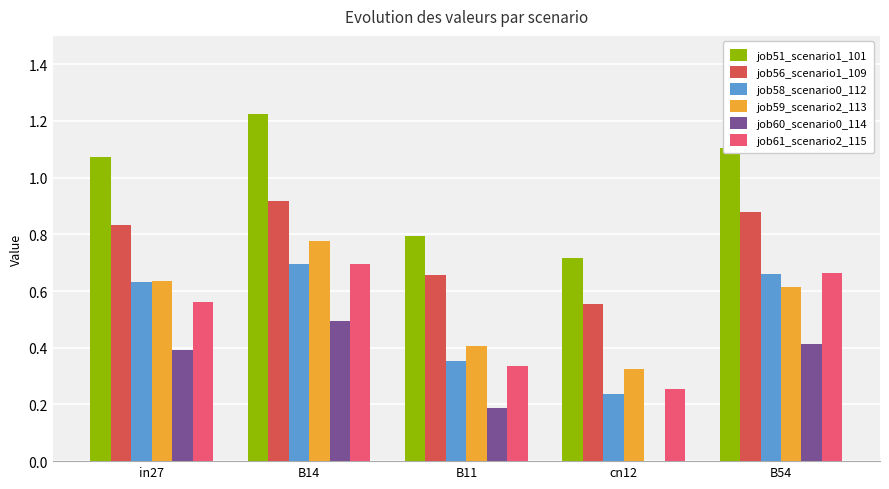

Which series has the widest spread of values?

job51_scenario1_101